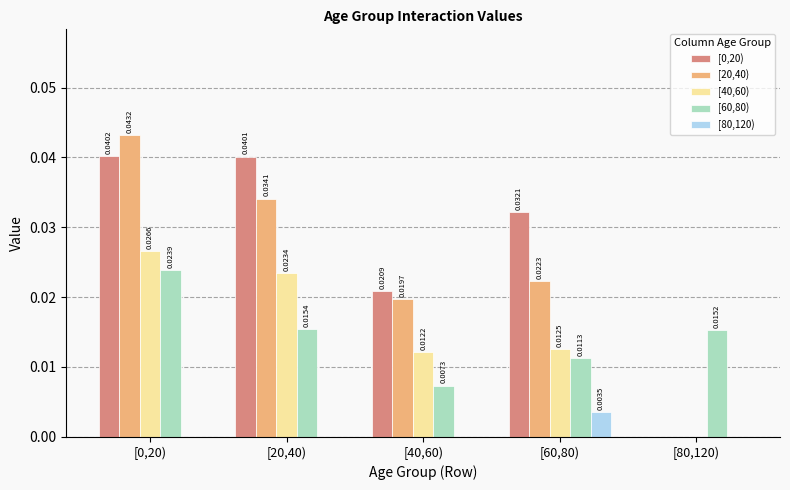

Is the value of [20,40) at [20,40) greater than the value of [40,60) at [40,60)?

Yes